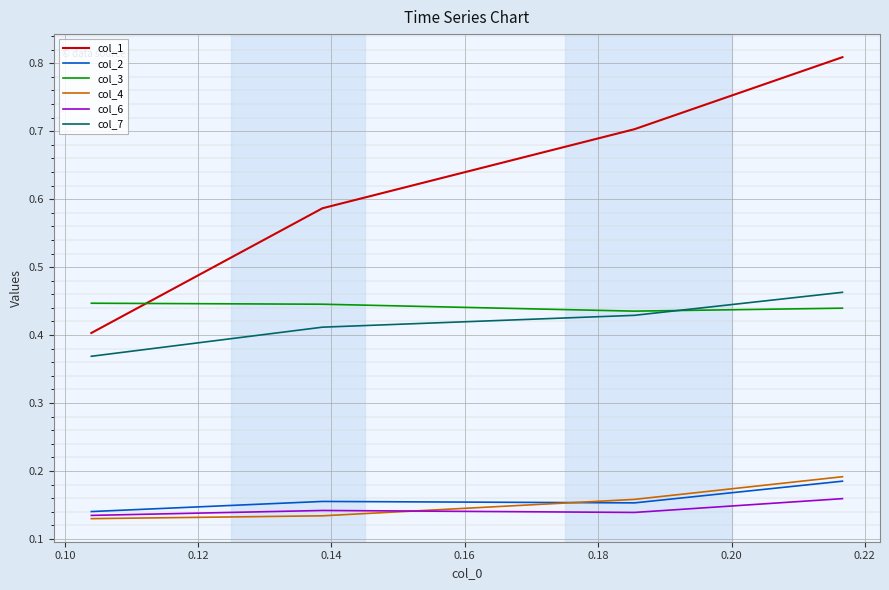

Which series has the widest spread of values?

col_1